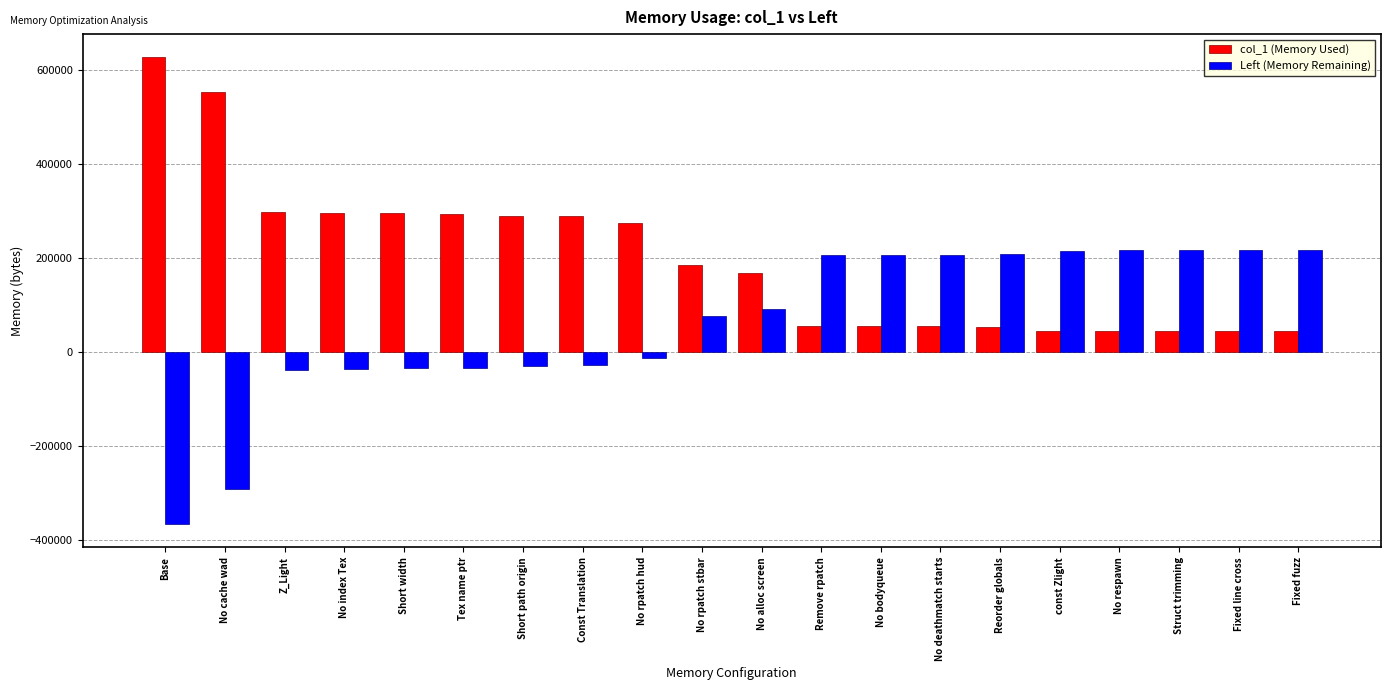

The value of col_1 (Memory Used) at Remove rpatch is 90382. True or false?

False